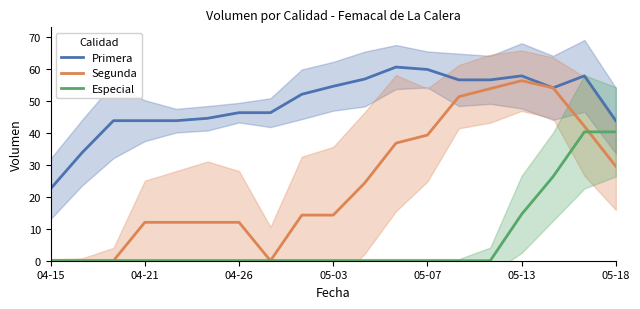

At which label does Segunda reach its peak?

05-13